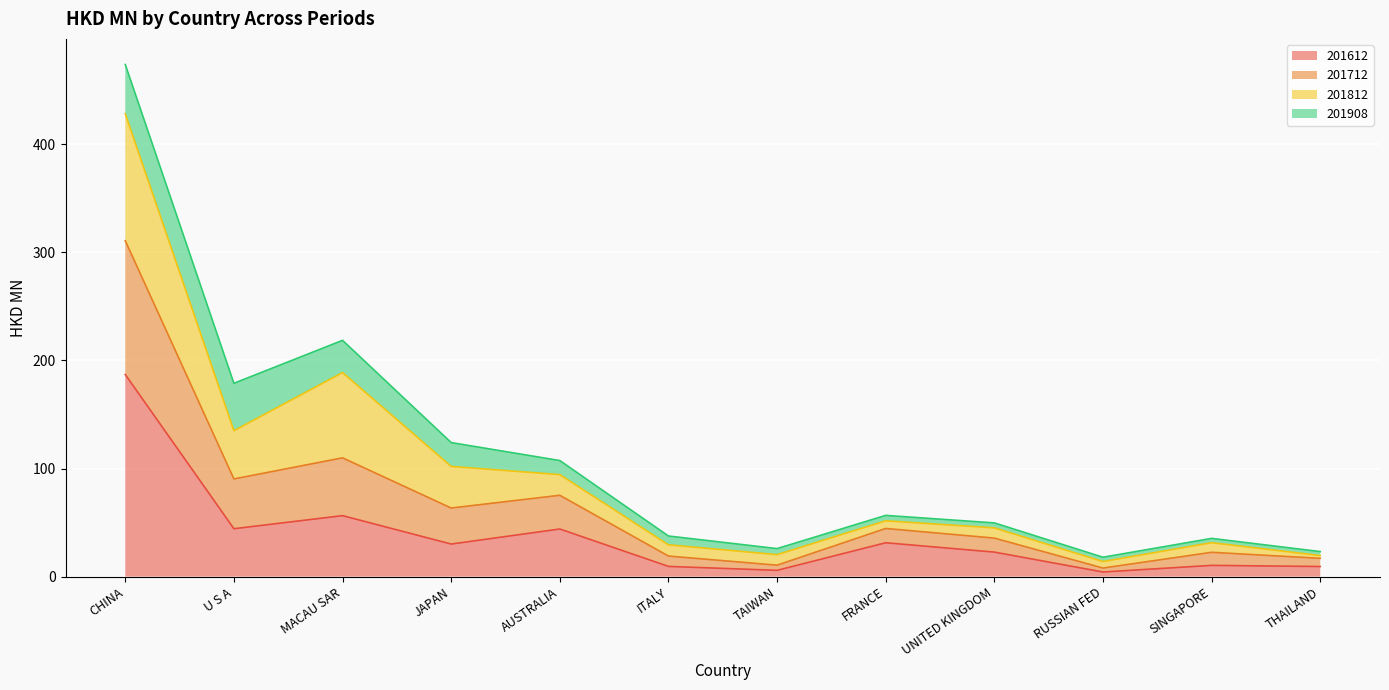

True or false: 201612 has a value of 12.1 at U S A.

False